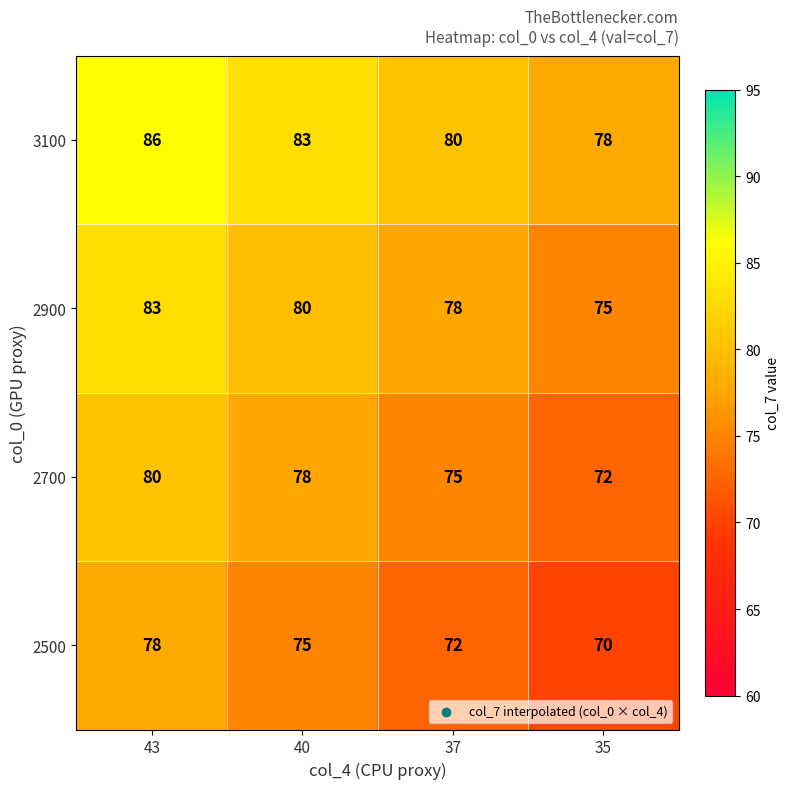

At which category does the chart reach its minimum across all series?

35